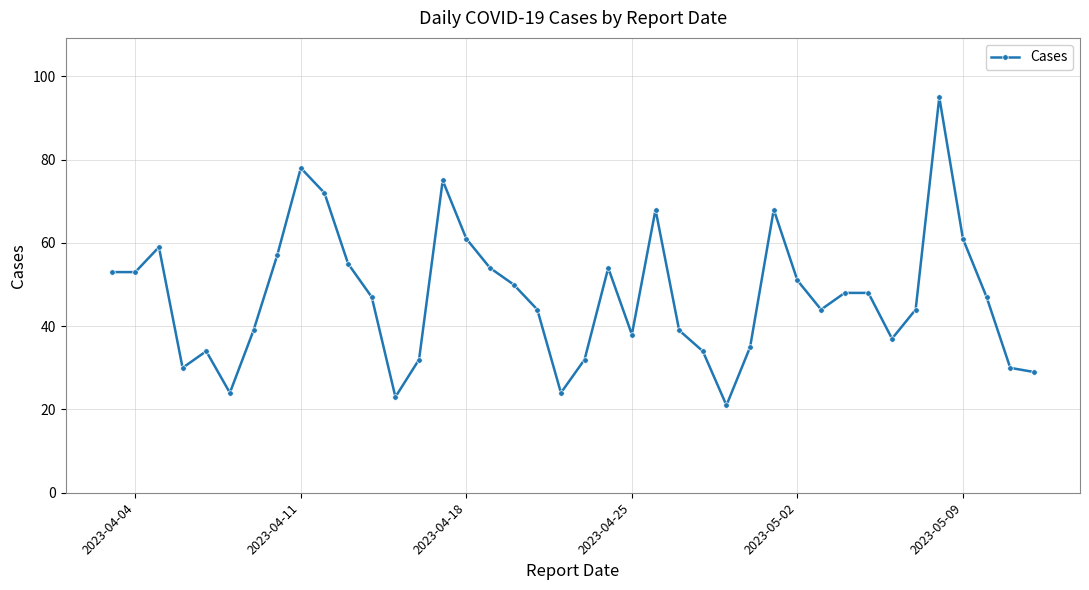

True or false: the data has more than 0 interior local peaks.

True